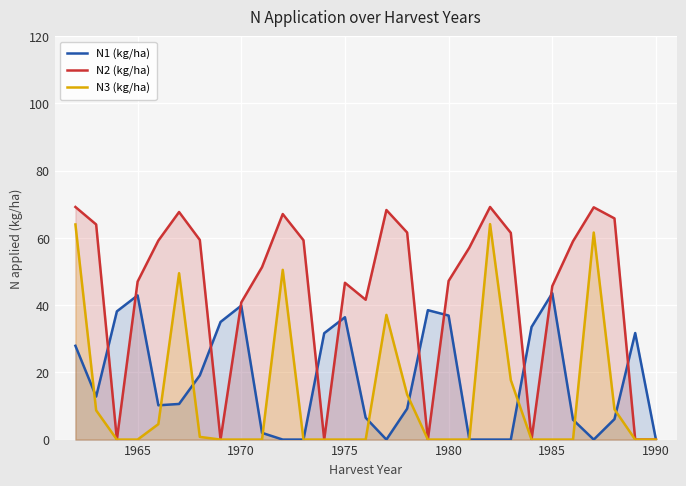

Which series has the largest range (max minus min)?

N2 (kg/ha)